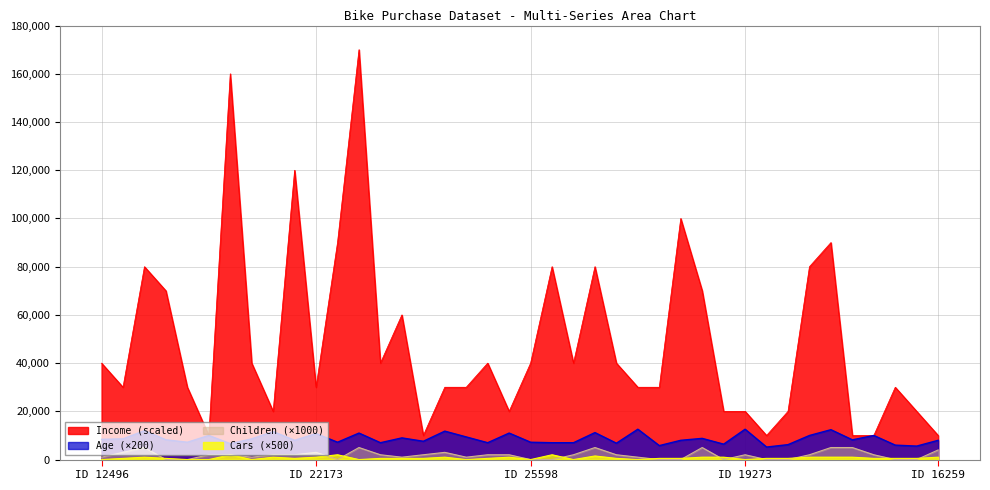

What is the sum of all Children values?

74000